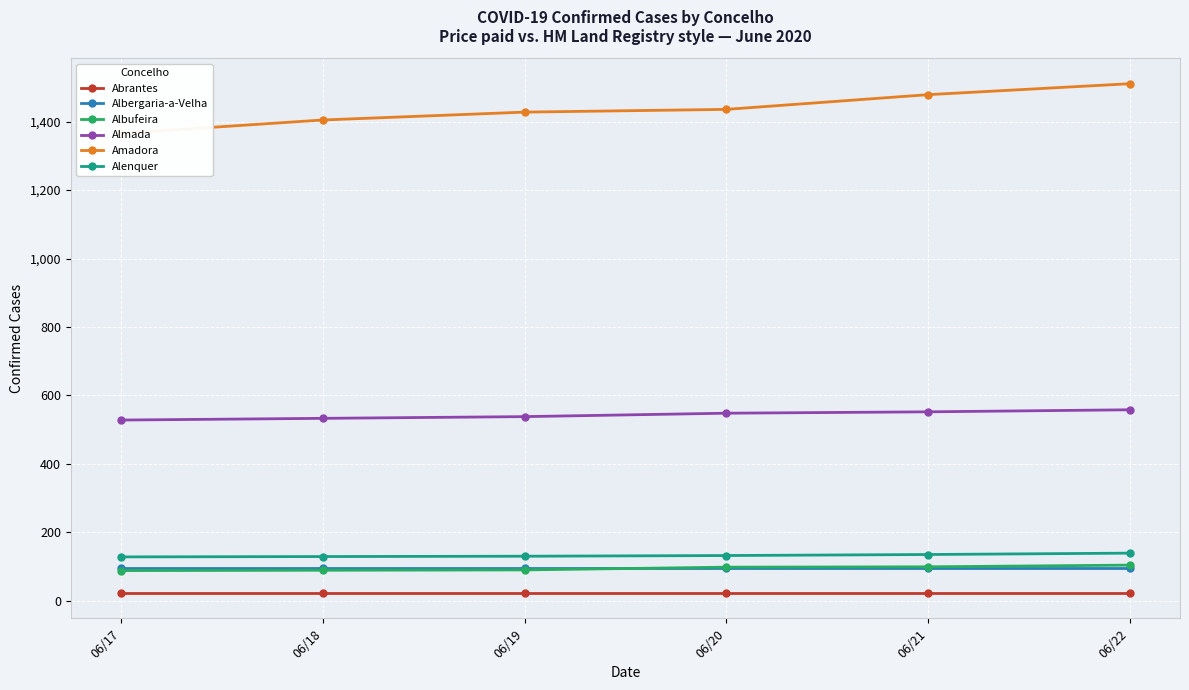

How many data points does each series have?

6